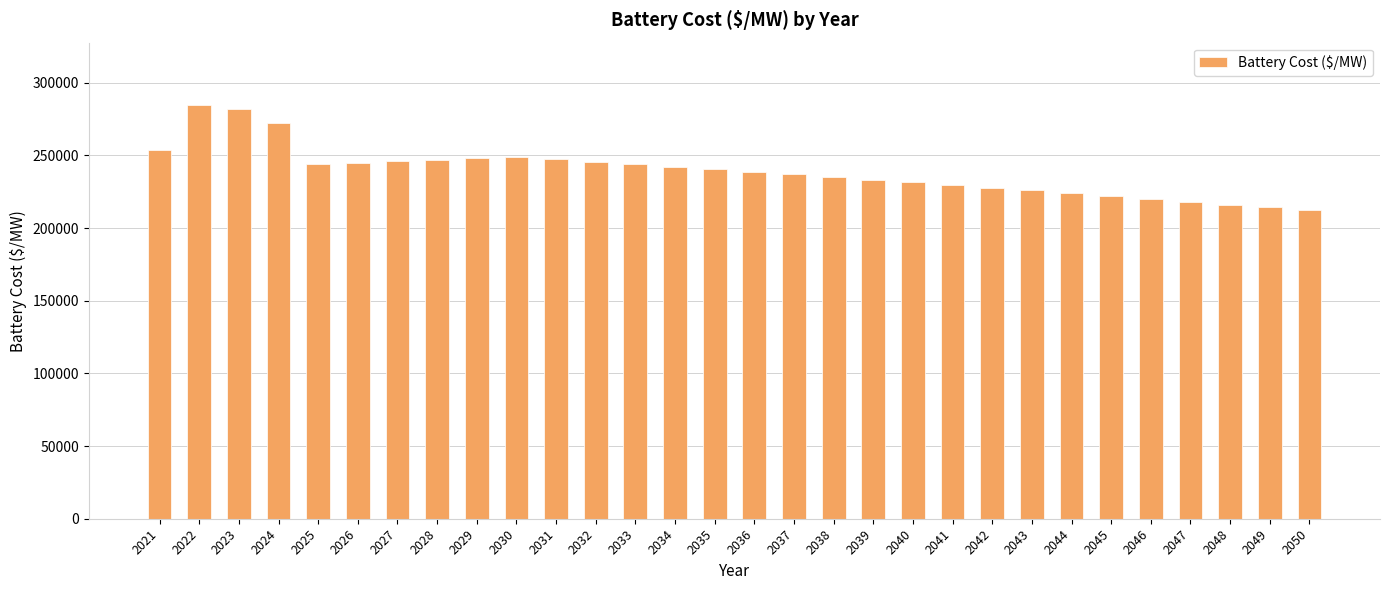

The chart shows a value of 87072.8 at 2042. True or false?

False